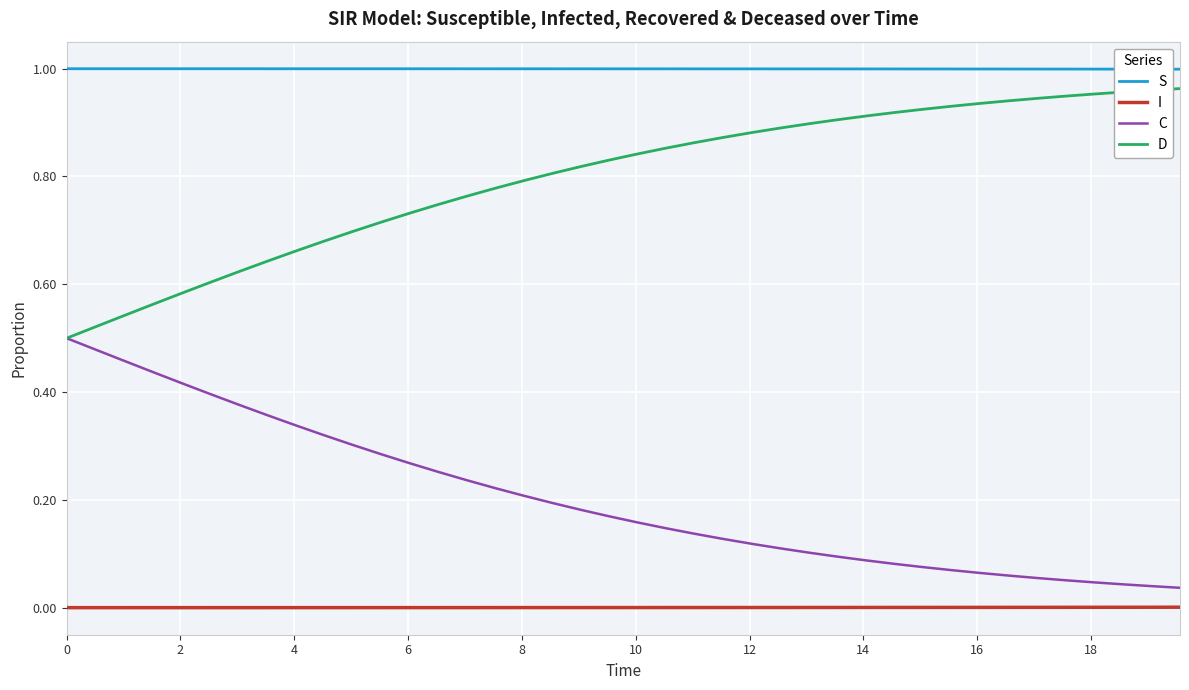

Which series has the largest total across all categories?

S